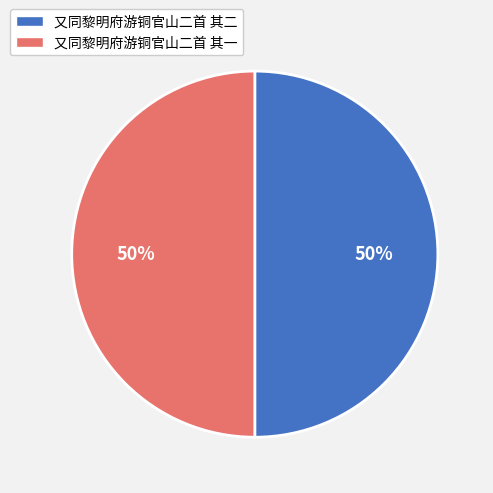

To the nearest percent, what is the average slice percentage?

50%